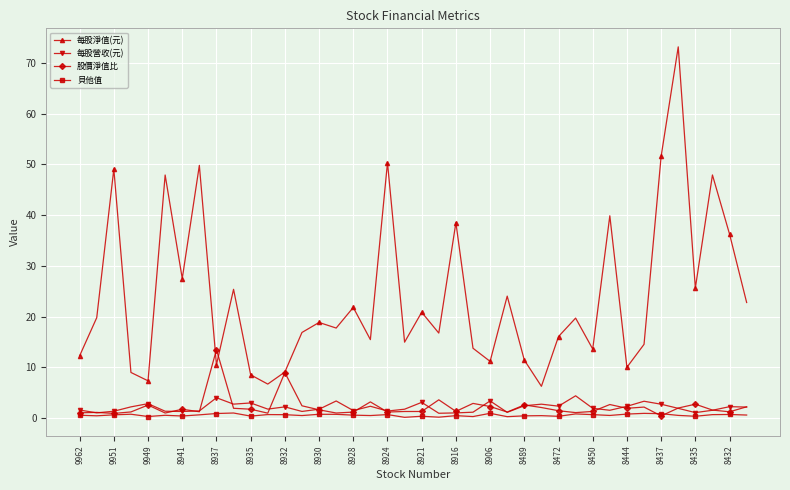

True or false: 貝他值 has more than 2 points higher than both neighbors.

True